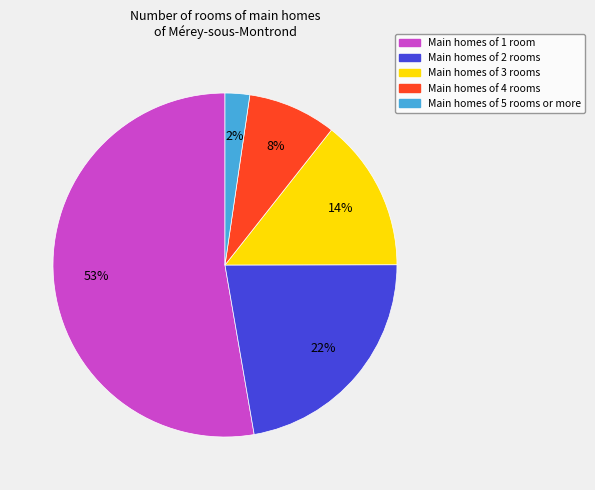

Is there any slice that represents more than half of the pie?

Yes